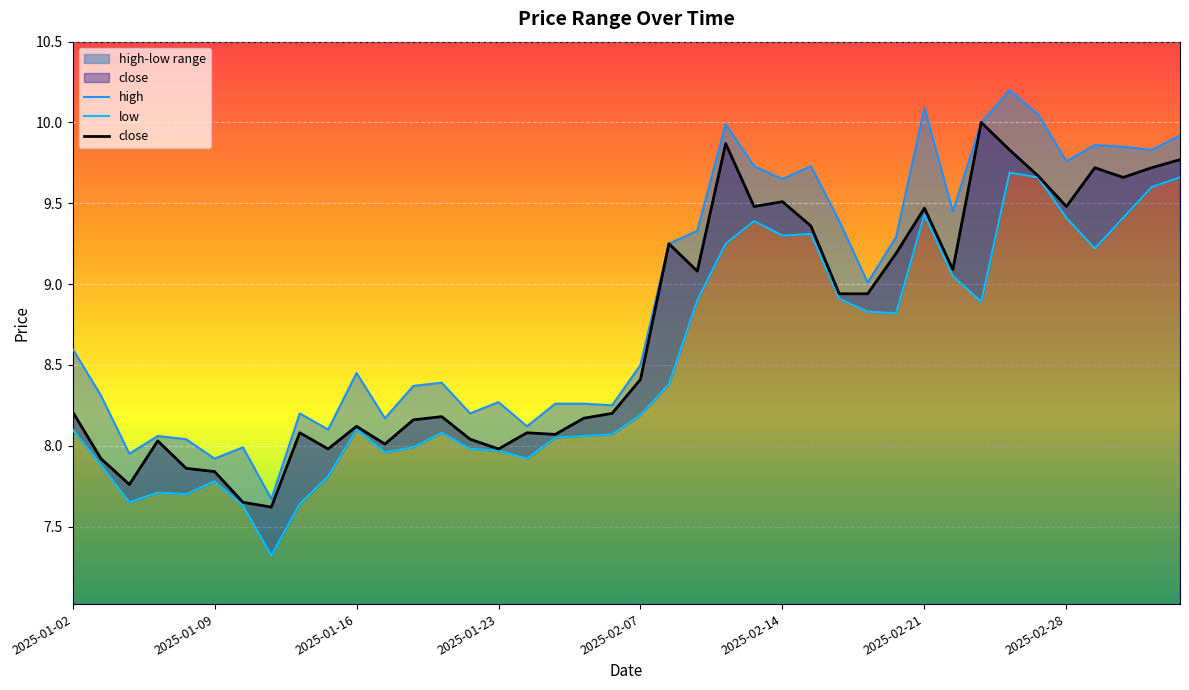

What is the approximate value of low at 2025-02-07?

8.2